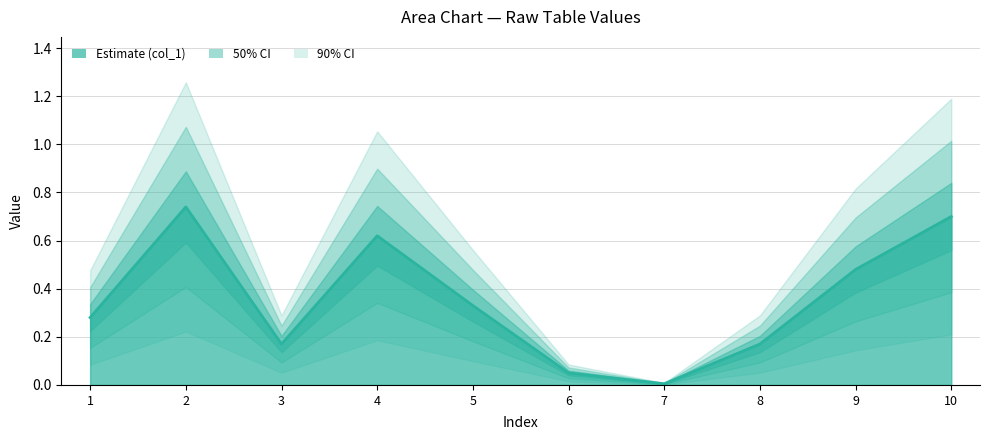

How many points are higher than both their immediate neighbors (excluding endpoints)?

2